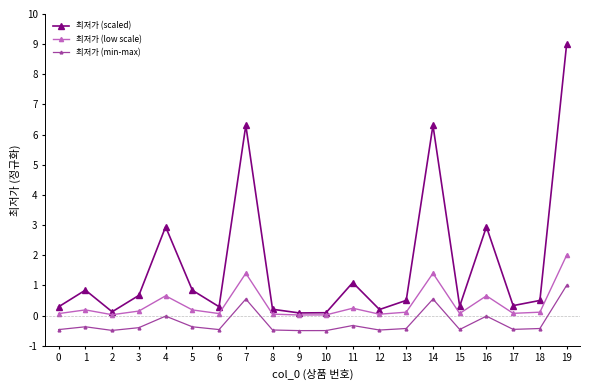

True or false: 최저가 (scaled) and 최저가 (min-max) intersect in this chart.

False